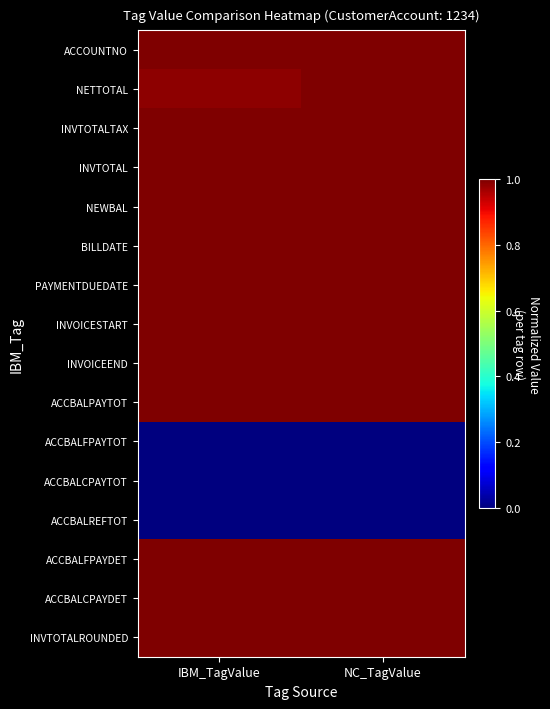

Reading left to right, extract all data points from this chart.

ACCOUNTNO: IBM_TagValue=1.0	NC_TagValue=1.0
NETTOTAL: IBM_TagValue=1.0	NC_TagValue=1.0
INVTOTALTAX: IBM_TagValue=1.0	NC_TagValue=1.0
INVTOTAL: IBM_TagValue=1.0	NC_TagValue=1.0
NEWBAL: IBM_TagValue=1.0	NC_TagValue=1.0
BILLDATE: IBM_TagValue=1.0	NC_TagValue=1.0
PAYMENTDUEDATE: IBM_TagValue=1.0	NC_TagValue=1.0
INVOICESTART: IBM_TagValue=1.0	NC_TagValue=1.0
INVOICEEND: IBM_TagValue=1.0	NC_TagValue=1.0
ACCBALPAYTOT: IBM_TagValue=1.0	NC_TagValue=1.0
ACCBALFPAYTOT: IBM_TagValue=0.0	NC_TagValue=0.0
ACCBALCPAYTOT: IBM_TagValue=0.0	NC_TagValue=0.0
ACCBALREFTOT: IBM_TagValue=0.0	NC_TagValue=0.0
ACCBALFPAYDET: IBM_TagValue=1.0	NC_TagValue=1.0
ACCBALCPAYDET: IBM_TagValue=1.0	NC_TagValue=1.0
INVTOTALROUNDED: IBM_TagValue=1.0	NC_TagValue=1.0